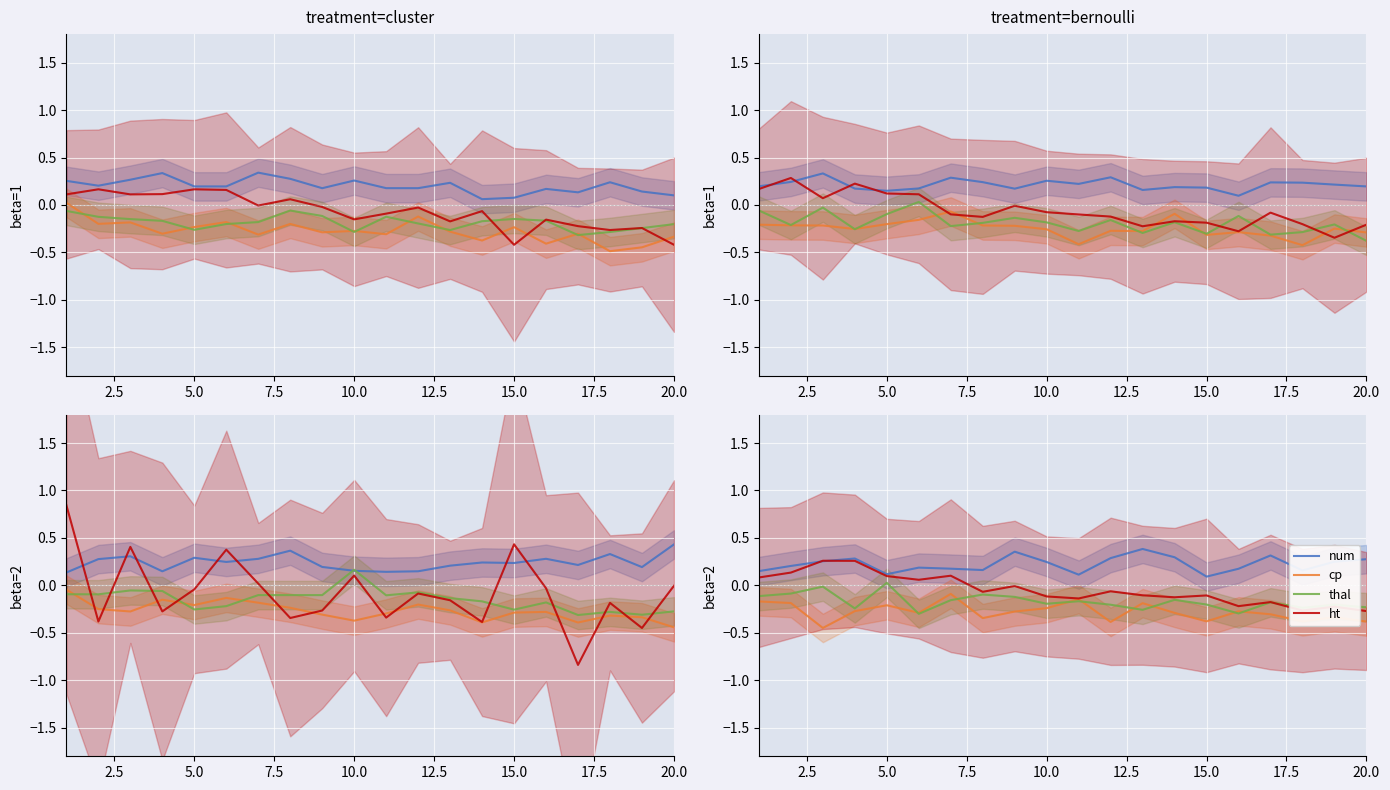

How many categories are shown in the chart?

20